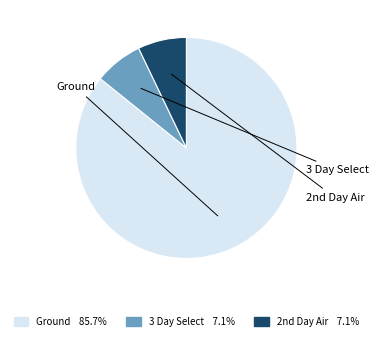

Count the number of slices in the pie.

3